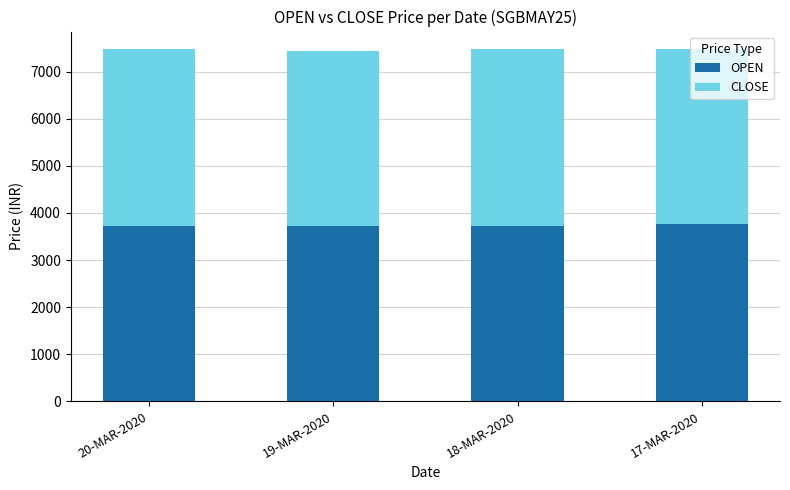

The OPEN series shows 1141.8 at 20-MAR-2020. True or false?

False